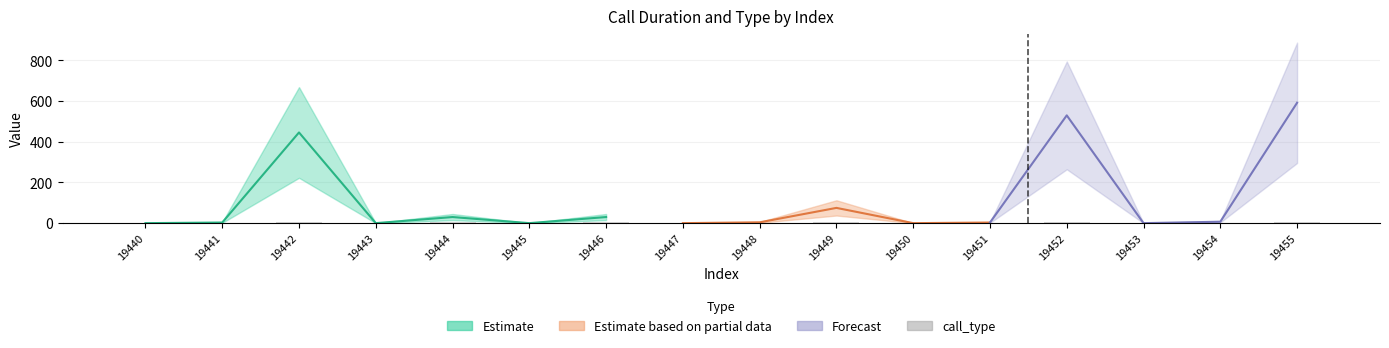

How many categories are shown in the chart?

16